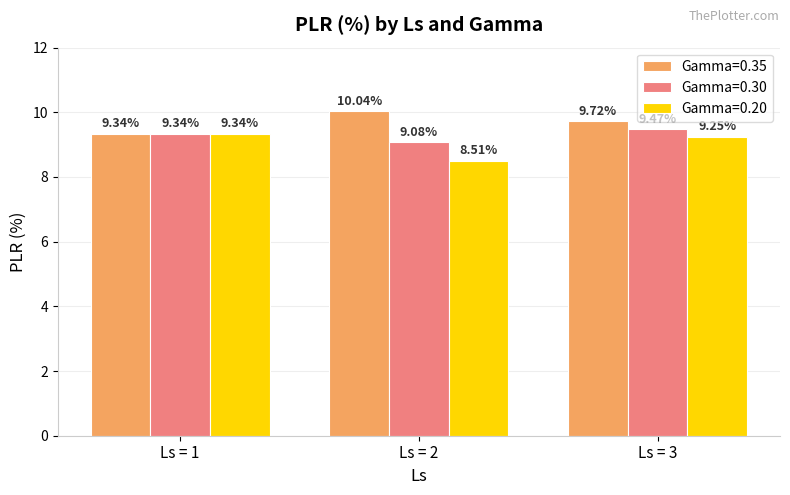

What is the spread (max minus min) of values at Ls = 3?

0.5